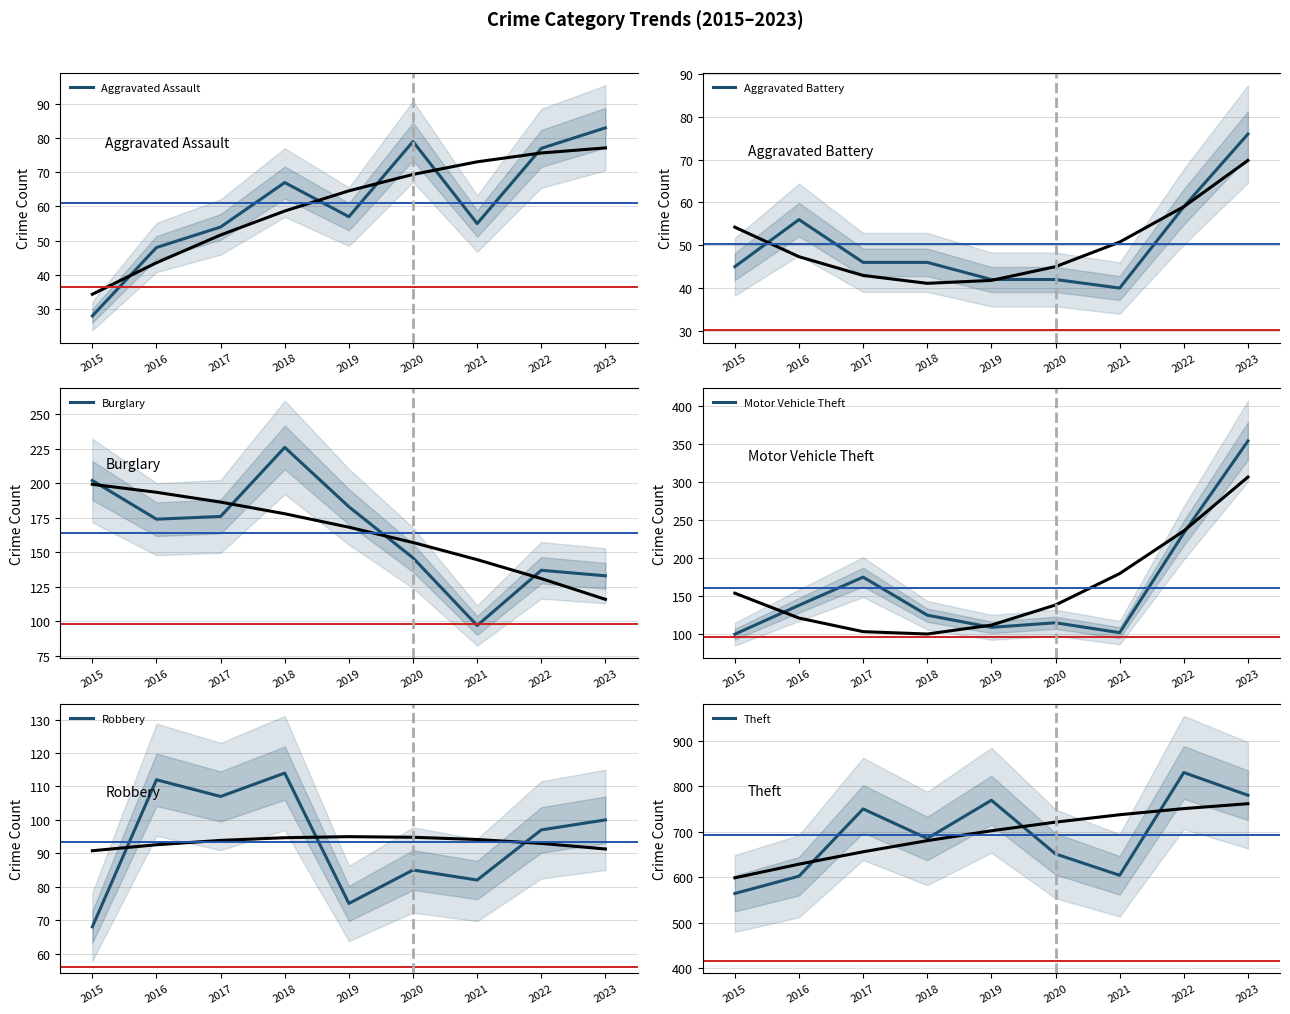

What are all the series names shown in the legend?

Aggravated Assault, Aggravated Battery, Burglary, Motor Vehicle Theft, Robbery, Theft